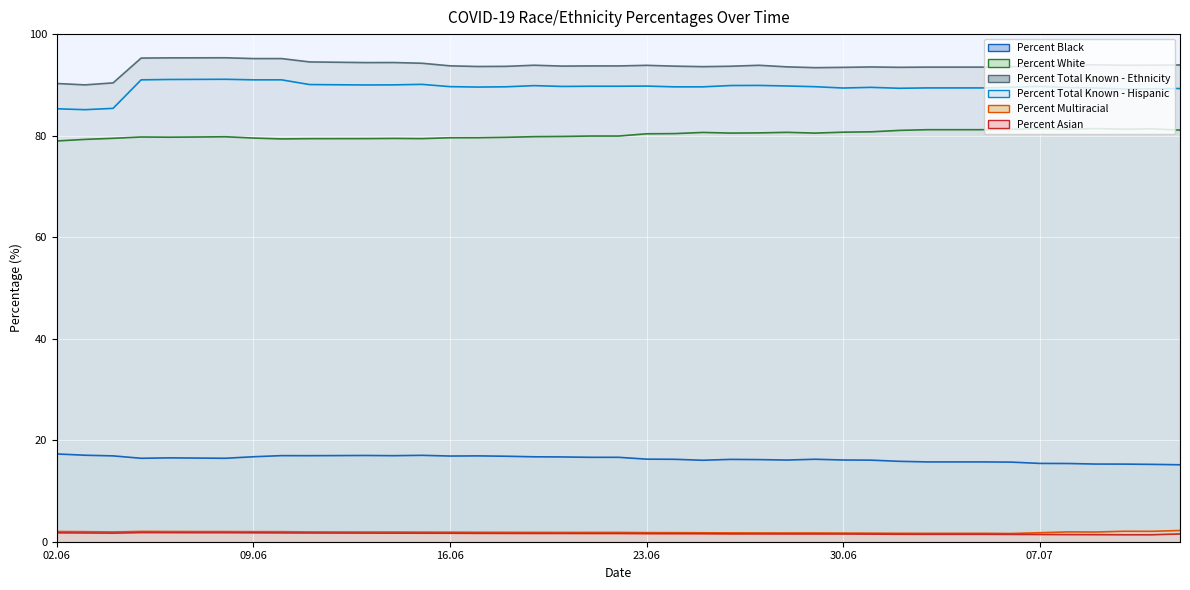

How many interior local peaks does the Percent Black series have?

7